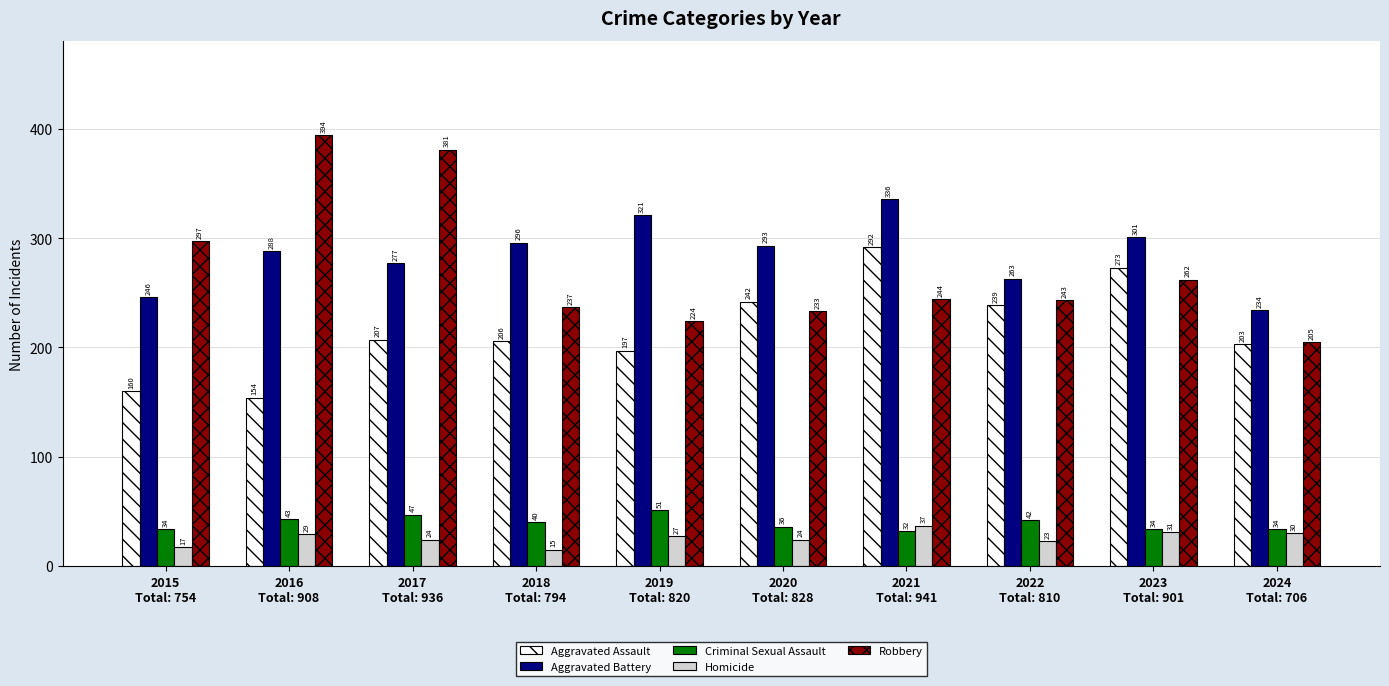

How many distinct data groups are displayed?

5